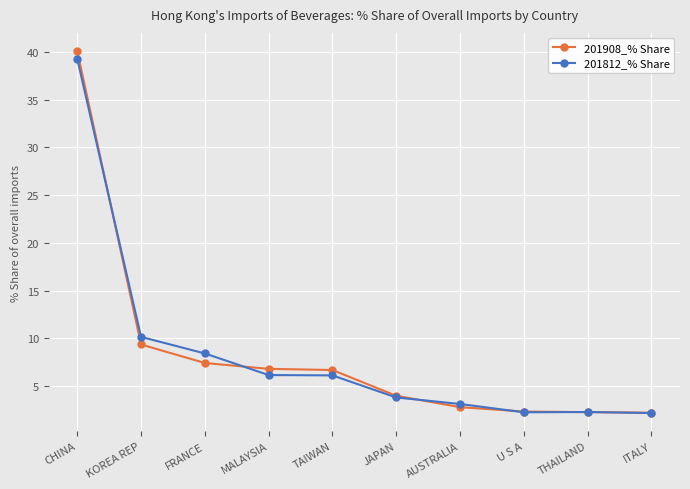

What is the label of the 6th point from the right?

TAIWAN